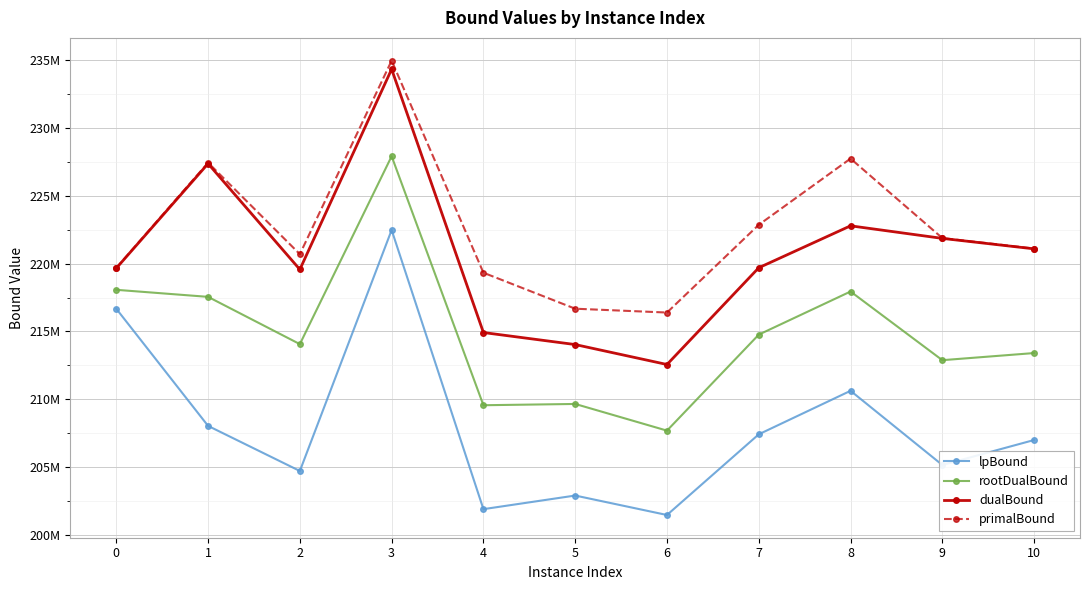

At which category does lpBound reach its first local peak?

3